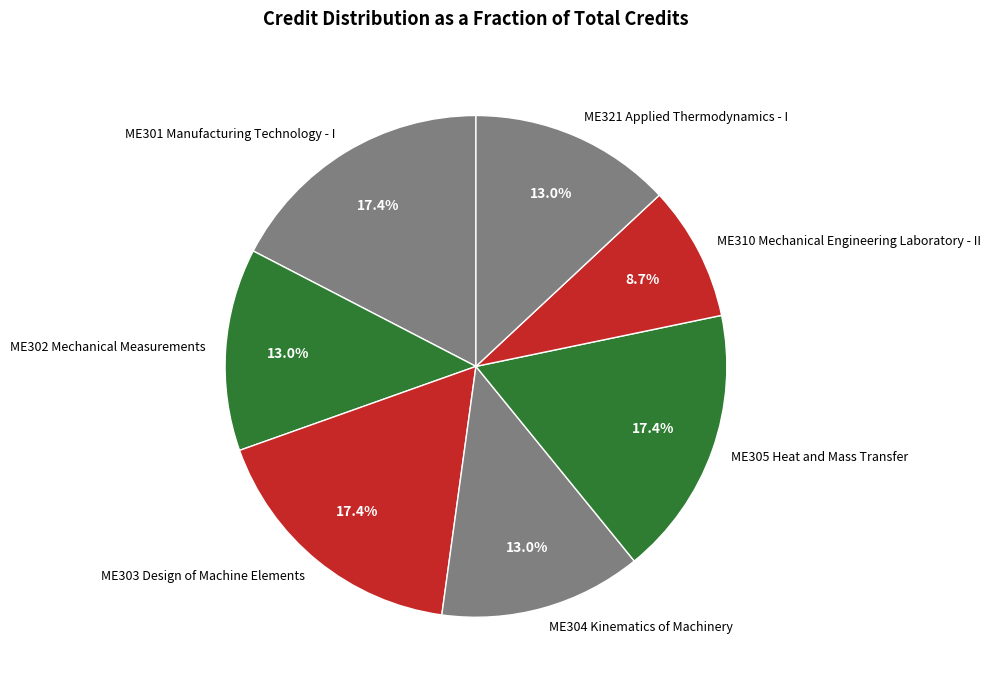

Which category has the smallest portion of the pie?

ME310 Mechanical Engineering Laboratory - II